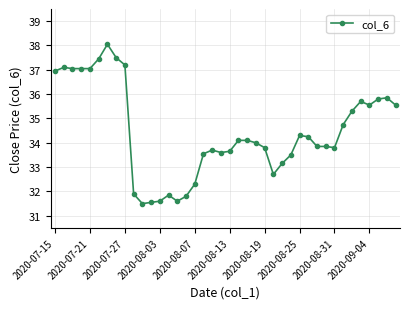

What is the average value?

34.4